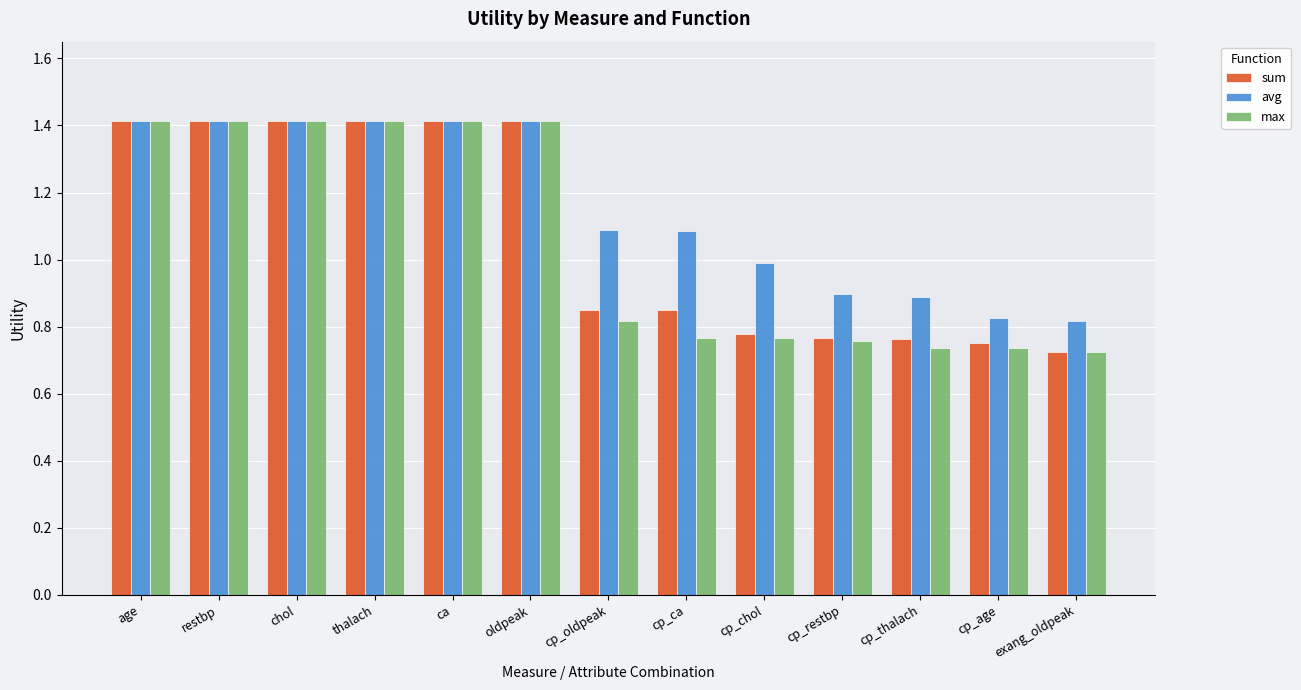

Which series has the largest total across all categories?

avg